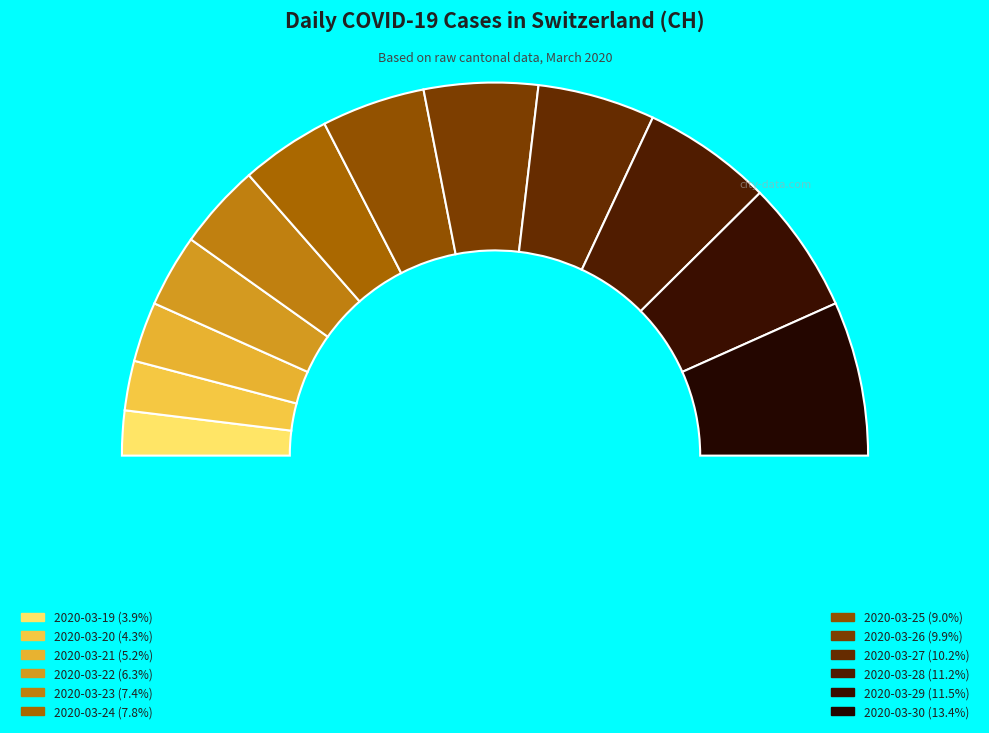

To the nearest percent, what is the combined percentage of 2020-03-28 and 2020-03-27?

21%